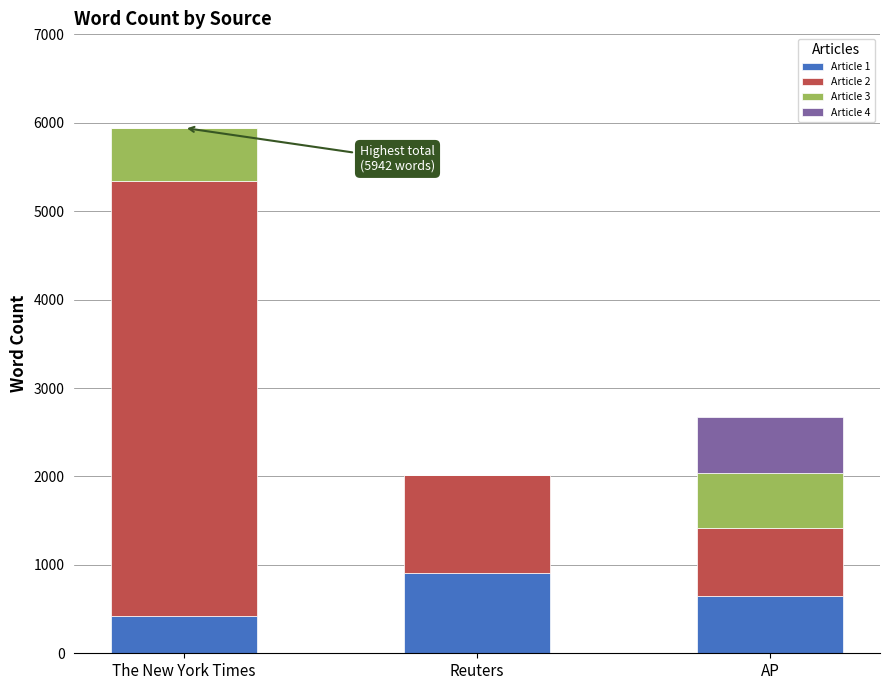

The Article 1 series shows 1131 at AP. True or false?

False